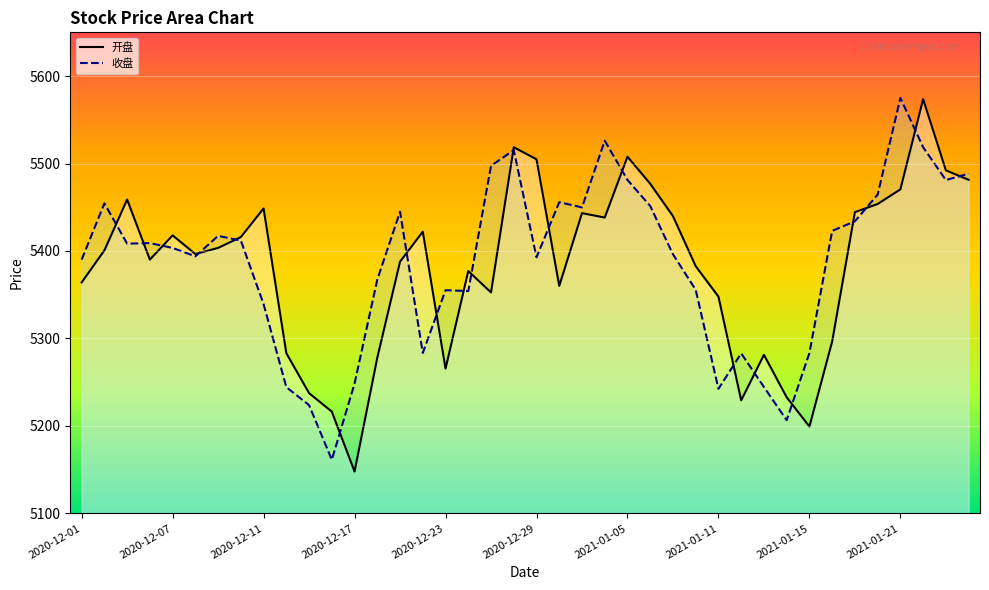

Reading left to right, what are all the values shown in this chart?

开盘: 2020-12-01=5364.1	2020-12-02=5400.7	2020-12-03=5458.8	2020-12-04=5390.1	2020-12-07=5417.9	2020-12-08=5396.5	2020-12-09=5403.5	2020-12-10=5415.9	2020-12-11=5448.7	2020-12-14=5283.1	2020-12-15=5237.4	2020-12-16=5216.3	2020-12-17=5147.8	2020-12-18=5278.0	2020-12-21=5387.8	2020-12-22=5422.1	2020-12-23=5265.5	2020-12-24=5377.1	2020-12-25=5352.6	2020-12-28=5518.6	2020-12-29=5504.9	2020-12-30=5360.1	2020-12-31=5443.3	2021-01-04=5438.2	2021-01-05=5507.8	2021-01-06=5476.9	2021-01-07=5439.9	2021-01-08=5382.6	2021-01-11=5347.8	2021-01-12=5229.2	2021-01-13=5281.3	2021-01-14=5232.7	2021-01-15=5199.3	2021-01-18=5296.6	2021-01-19=5444.4	2021-01-20=5453.7	2021-01-21=5470.5	2021-01-22=5573.6	2021-01-25=5492.2	2021-01-26=5481.4
收盘: 2020-12-01=5390.1	2020-12-02=5454.4	2020-12-03=5408.4	2020-12-04=5409.0	2020-12-07=5403.5	2020-12-08=5393.9	2020-12-09=5417.3	2020-12-10=5411.9	2020-12-11=5339.2	2020-12-14=5244.3	2020-12-15=5223.7	2020-12-16=5161.3	2020-12-17=5248.4	2020-12-18=5367.4	2020-12-21=5444.9	2020-12-22=5283.4	2020-12-23=5355.2	2020-12-24=5354.2	2020-12-25=5497.4	2020-12-28=5515.3	2020-12-29=5392.8	2020-12-30=5455.8	2020-12-31=5449.9	2021-01-04=5526.1	2021-01-05=5481.2	2021-01-06=5451.4	2021-01-07=5396.2	2021-01-08=5355.6	2021-01-11=5242.4	2021-01-12=5282.9	2021-01-13=5244.5	2021-01-14=5206.6	2021-01-15=5283.4	2021-01-18=5423.0	2021-01-19=5433.9	2021-01-20=5464.5	2021-01-21=5575.0	2021-01-22=5518.6	2021-01-25=5481.1	2021-01-26=5488.4